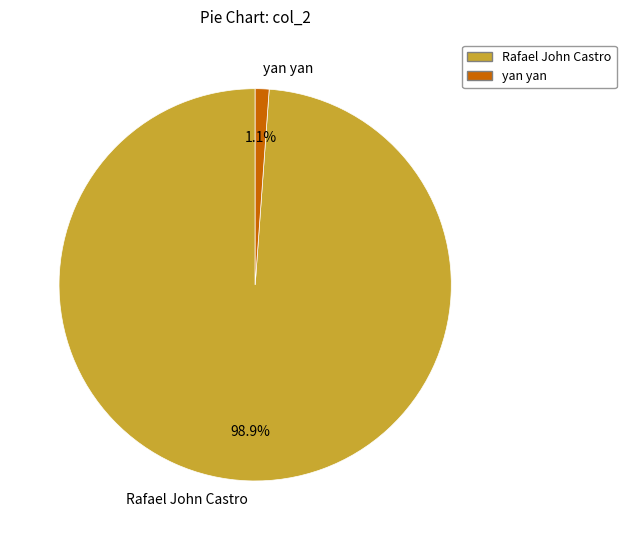

Between Rafael John Castro and yan yan, which is larger?

Rafael John Castro